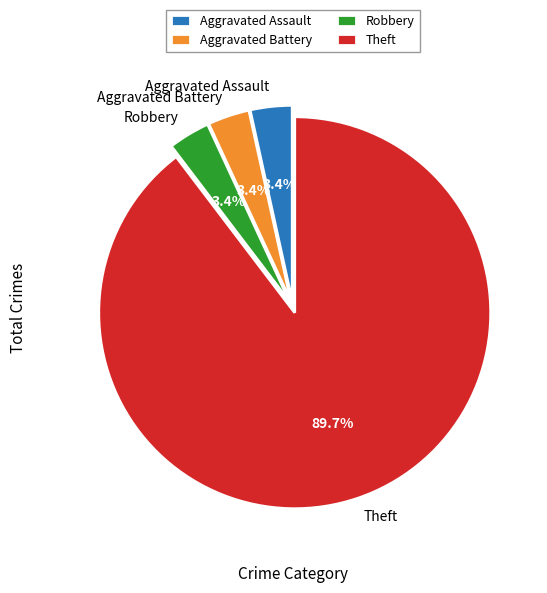

Which slice is the largest?

Theft